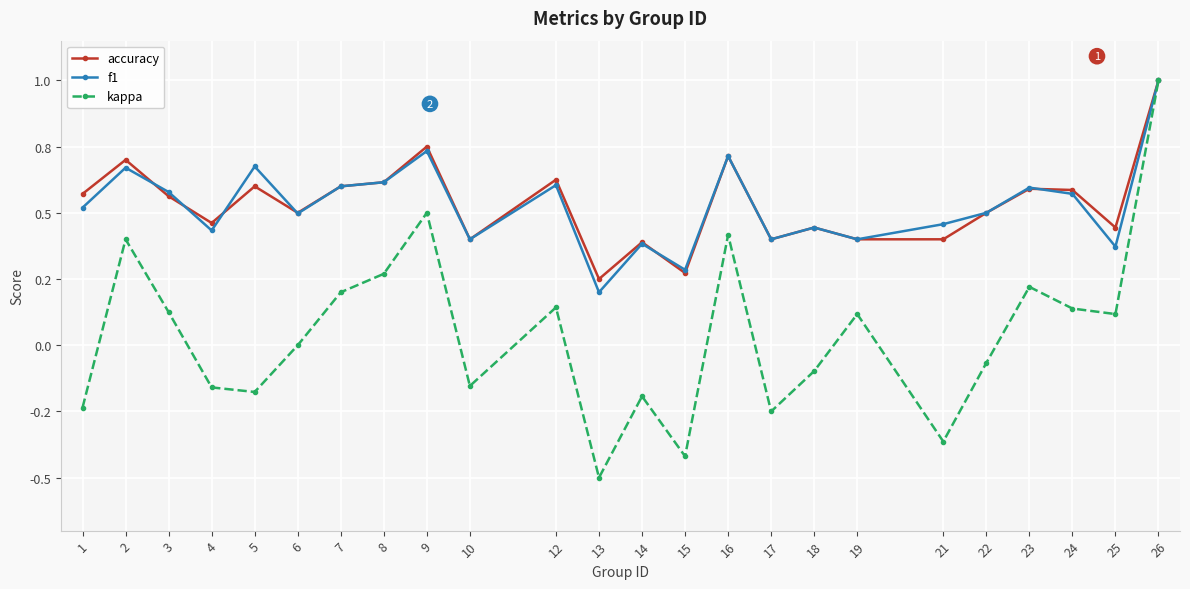

Is this an area chart (filled region under the line)?

No